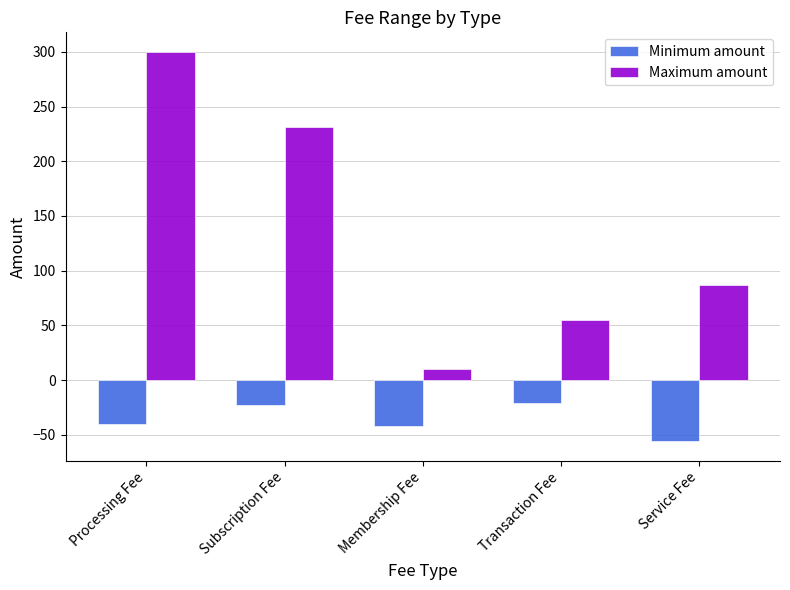

What is the highest value of the Minimum amount series?

-21